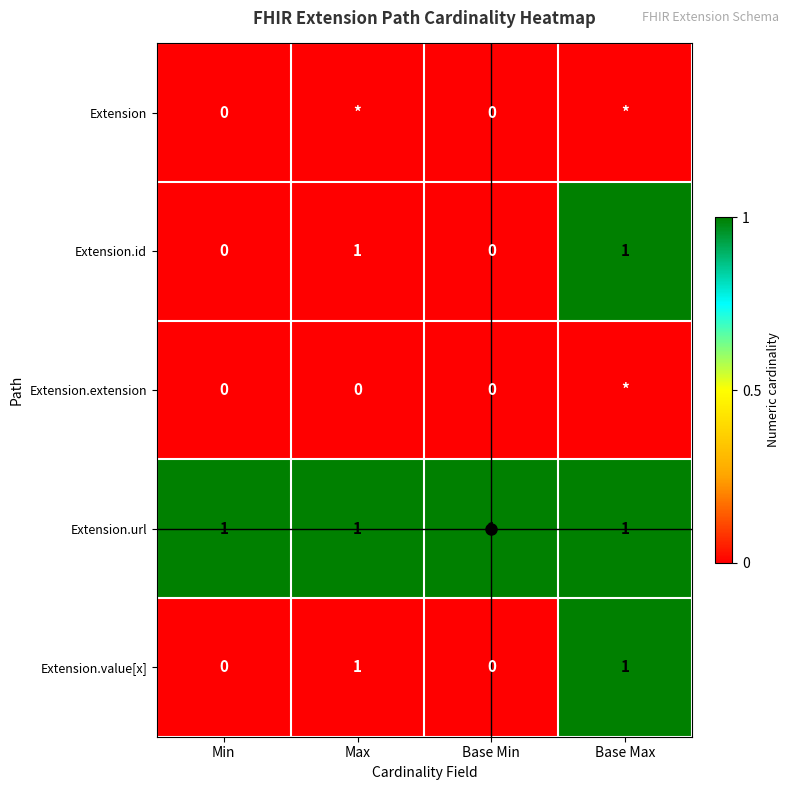

The Extension.id series shows 0 at Min. True or false?

True